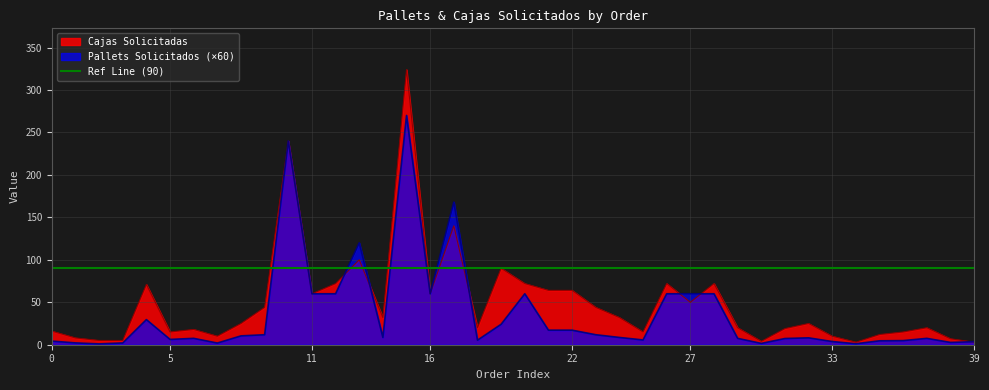

What is the highest value of the Cajas Solicitadas series?

324.0